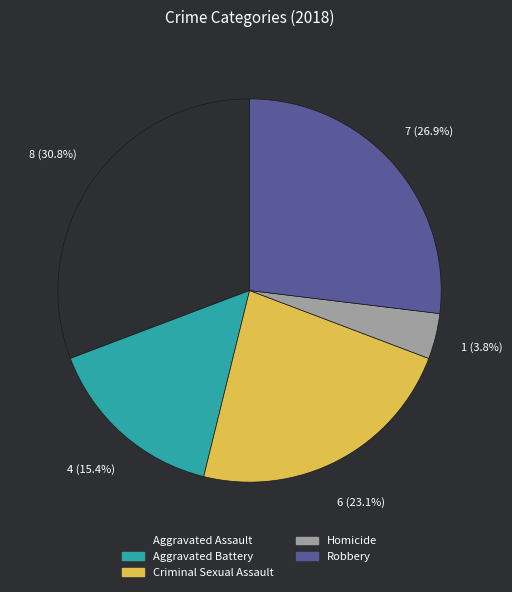

What is the largest slice in the pie chart?

Aggravated Assault